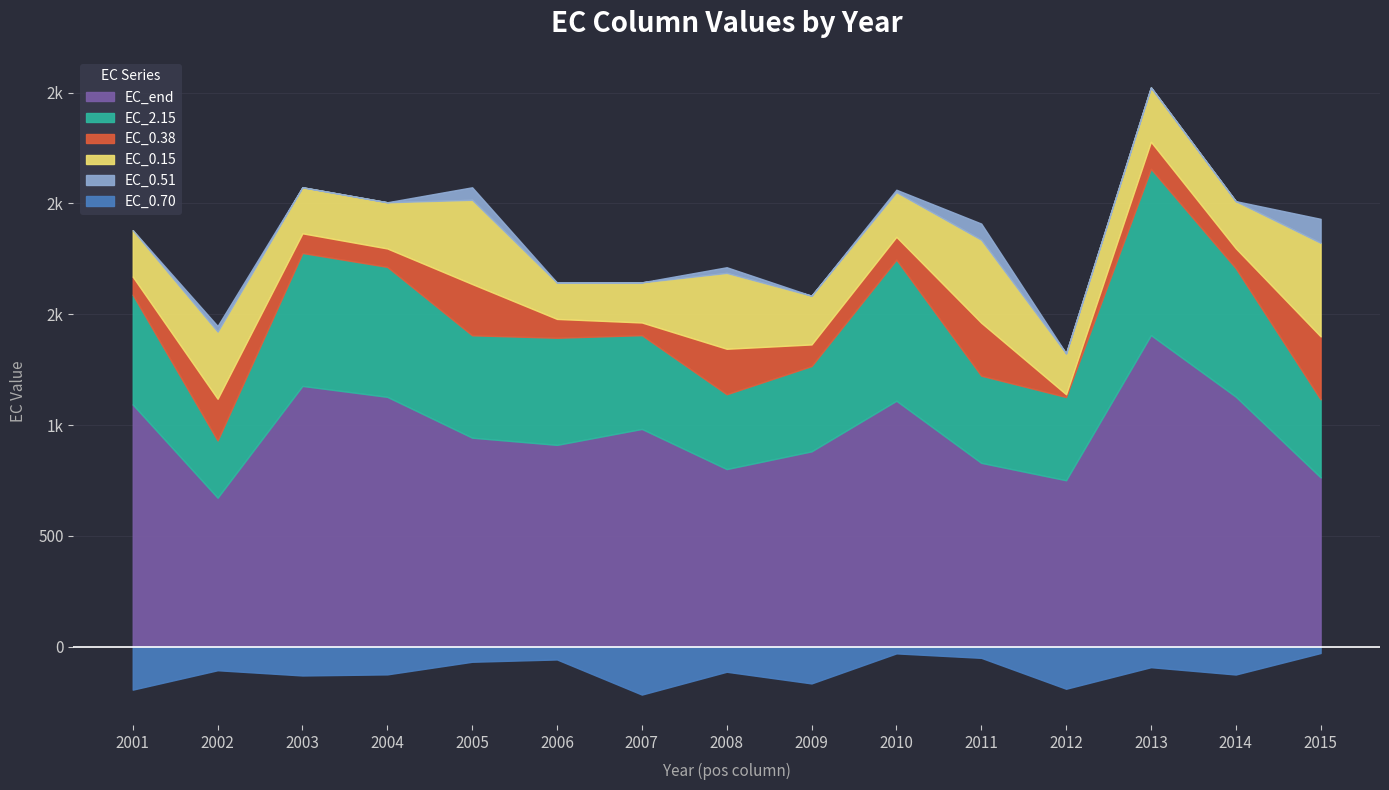

How many lines are shown in the chart?

6